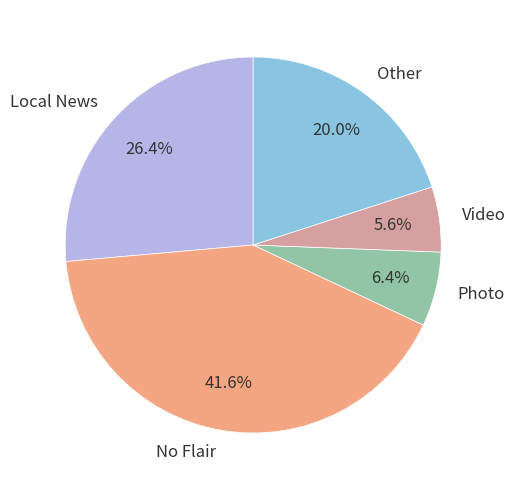

Between No Flair and Other, which is larger?

No Flair